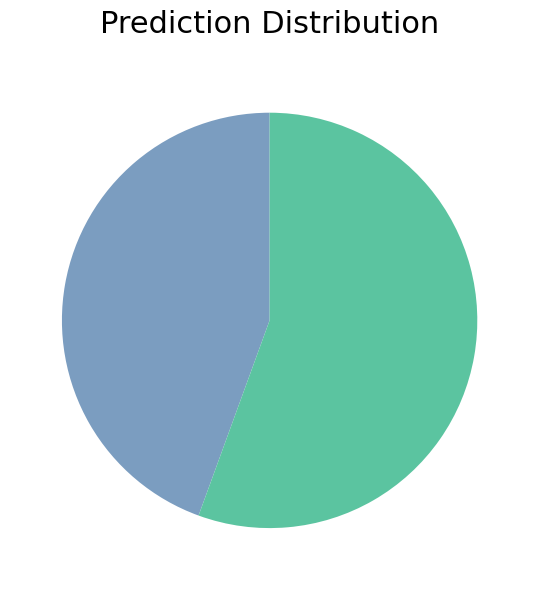

Is there any slice that represents more than half of the pie?

Yes